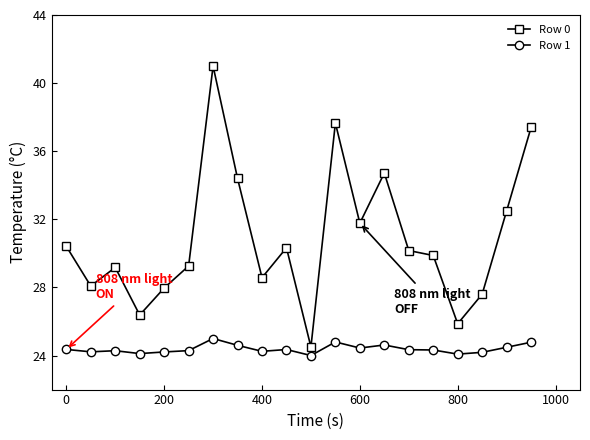

What is the value of the Row 1 point at the 14th from the left?

24.6